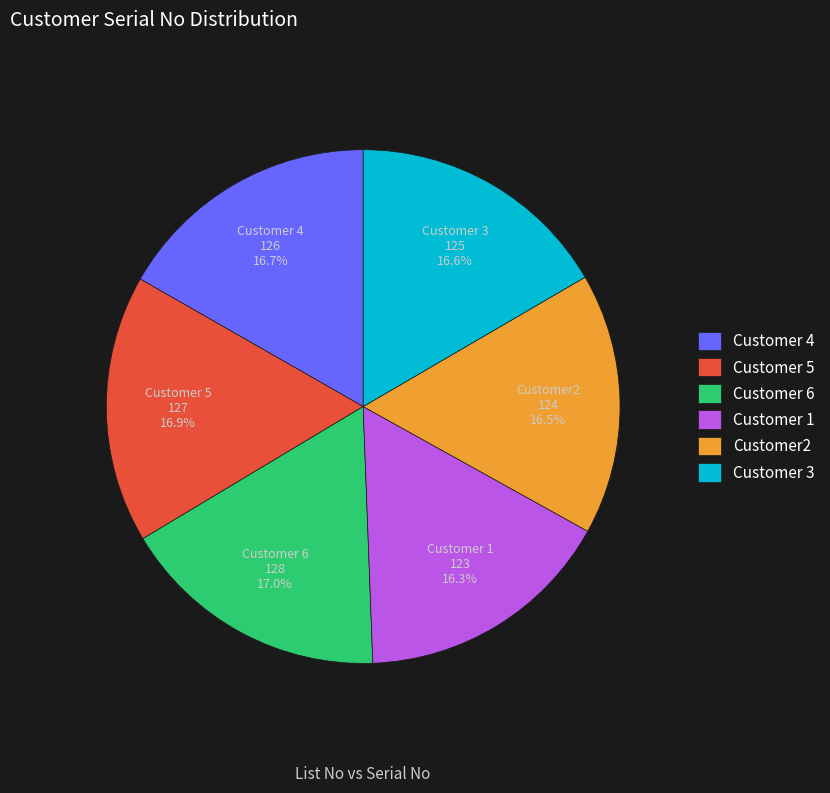

Approximately how many times larger is the value at Customer 1 compared to Customer 6?

1.0